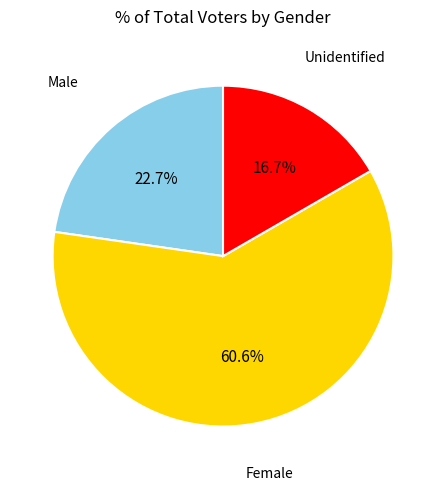

To the nearest percent, what is the difference between the largest and smallest slice percentages?

44%